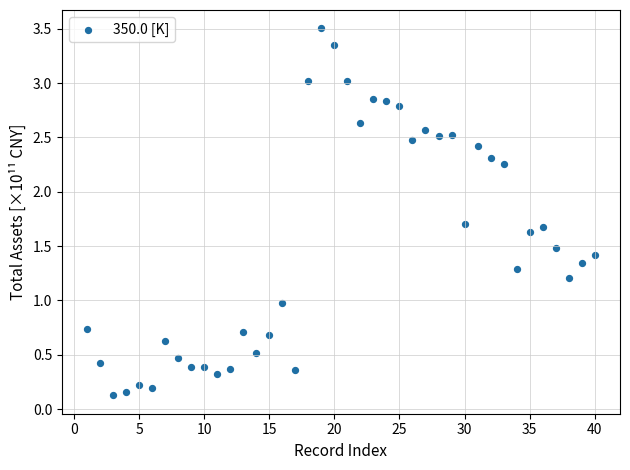

What is the range of Y values (max minus min)?

3.4